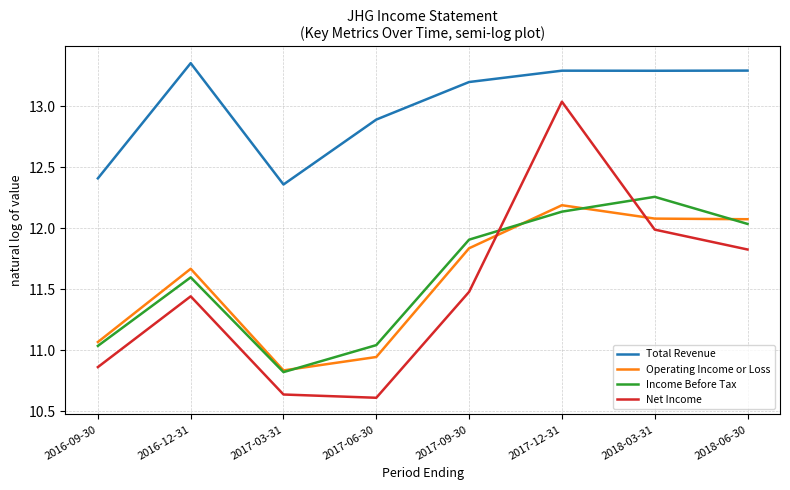

Which label corresponds to the largest value in the chart?

2016-12-31